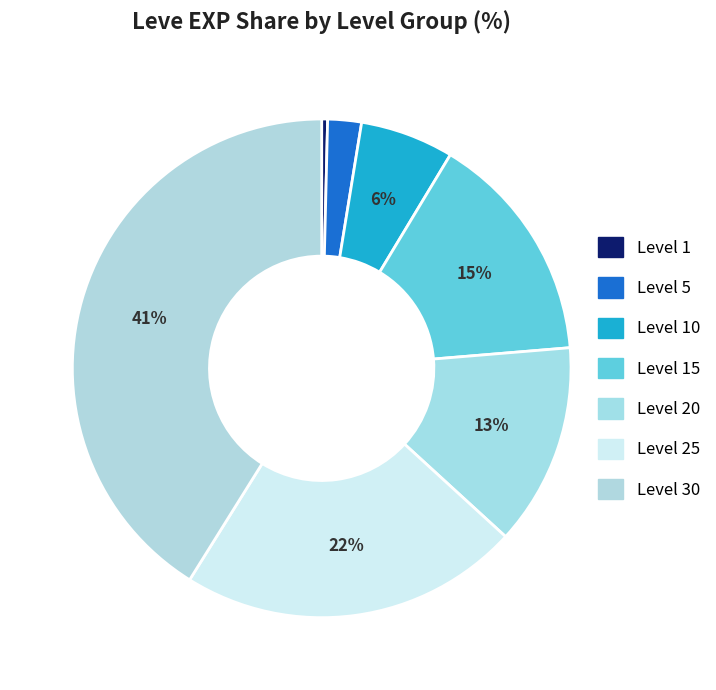

How many segments does this pie chart have?

7